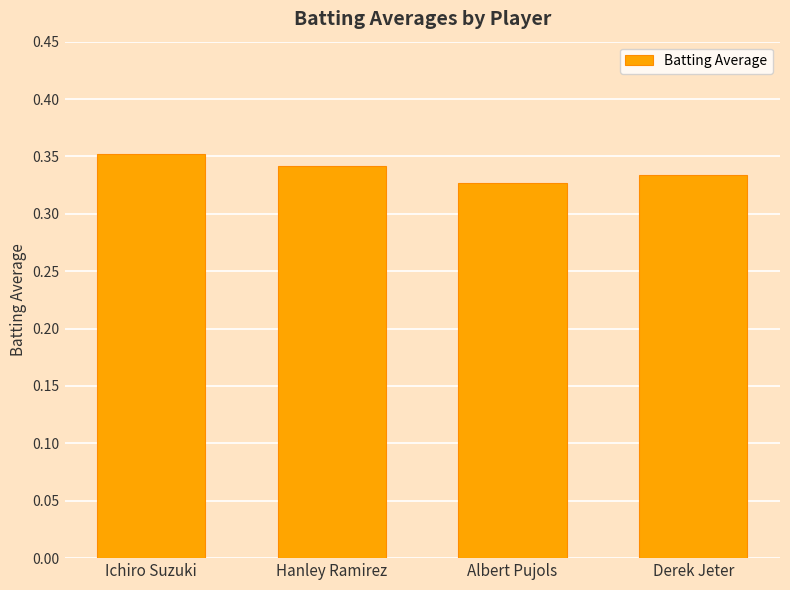

Which label corresponds to the largest value in the chart?

Ichiro Suzuki